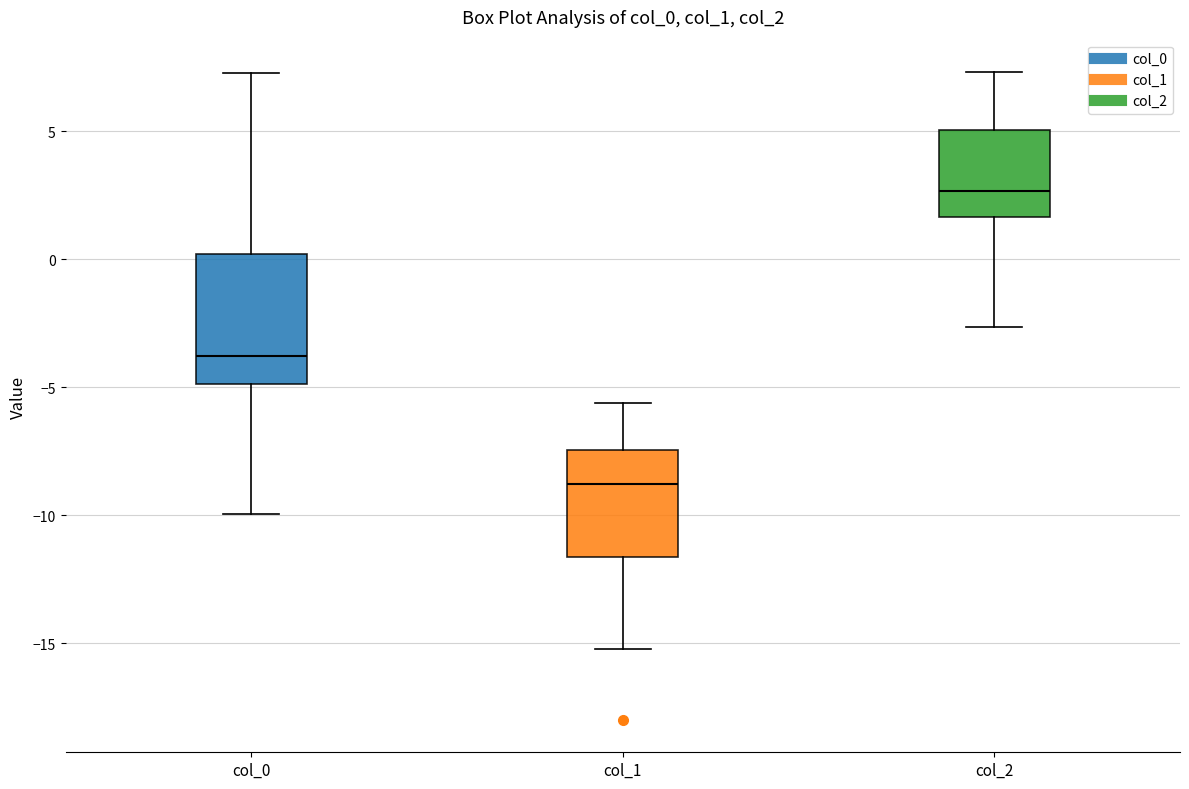

Where is the upper edge of the box for col_1 on the y-axis? The values are not printed on the chart, so give them approximately, as read against the axis.

-7.5